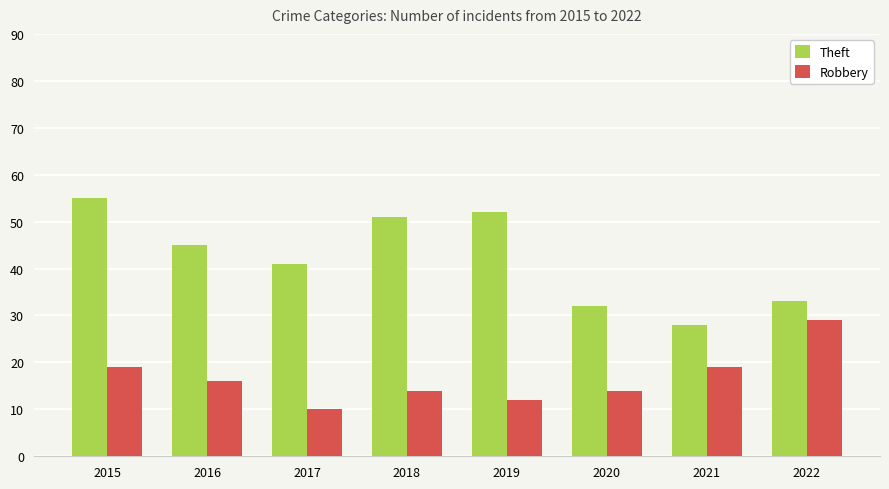

List the series in order of their overall mean, highest first.

Theft, Robbery